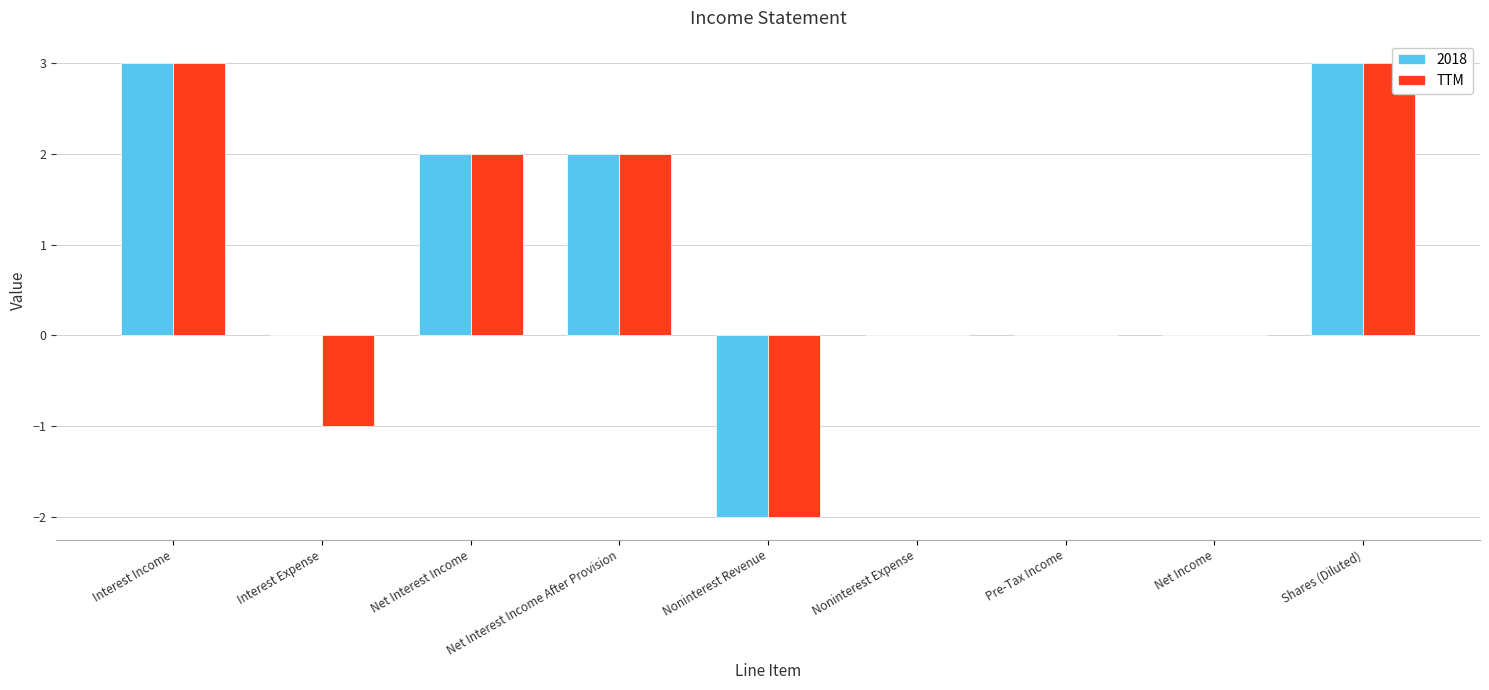

What is the sum of the TTM values at Net Interest Income and Net Interest Income After Provision?

4